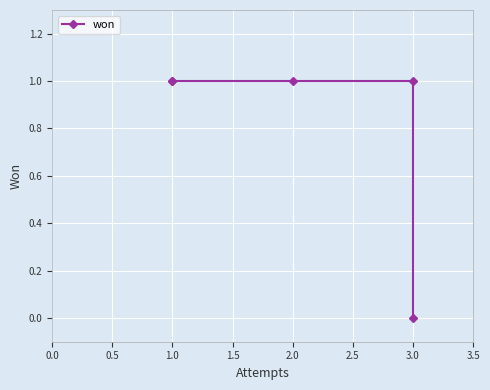

How many data points does each series have?

5